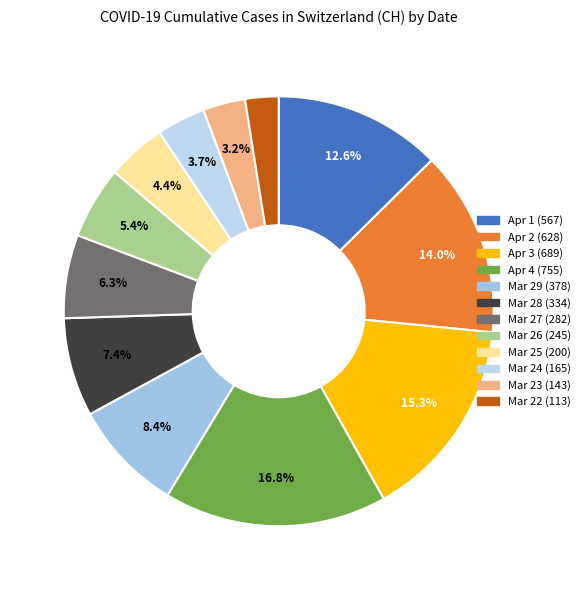

Rank the categories by value from highest to lowest.

2020-04-04, 2020-04-03, 2020-04-02, 2020-04-01, 2020-03-29, 2020-03-28, 2020-03-27, 2020-03-26, 2020-03-25, 2020-03-24, 2020-03-23, 2020-03-22